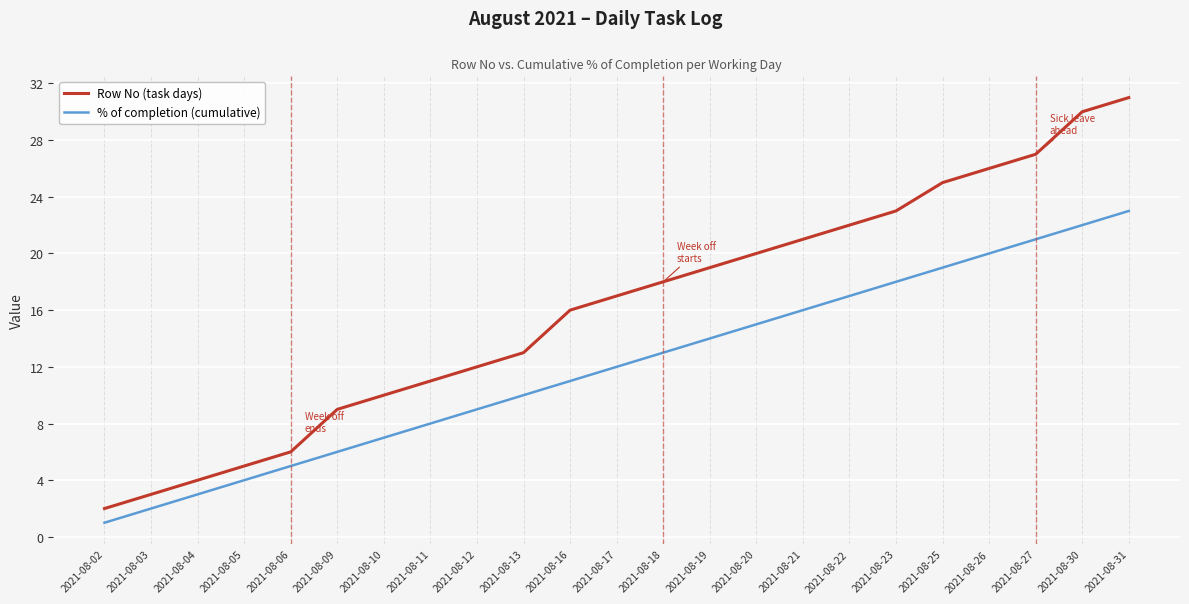

Is it true that Row No (task days) equals 16 at 2021-08-09?

False